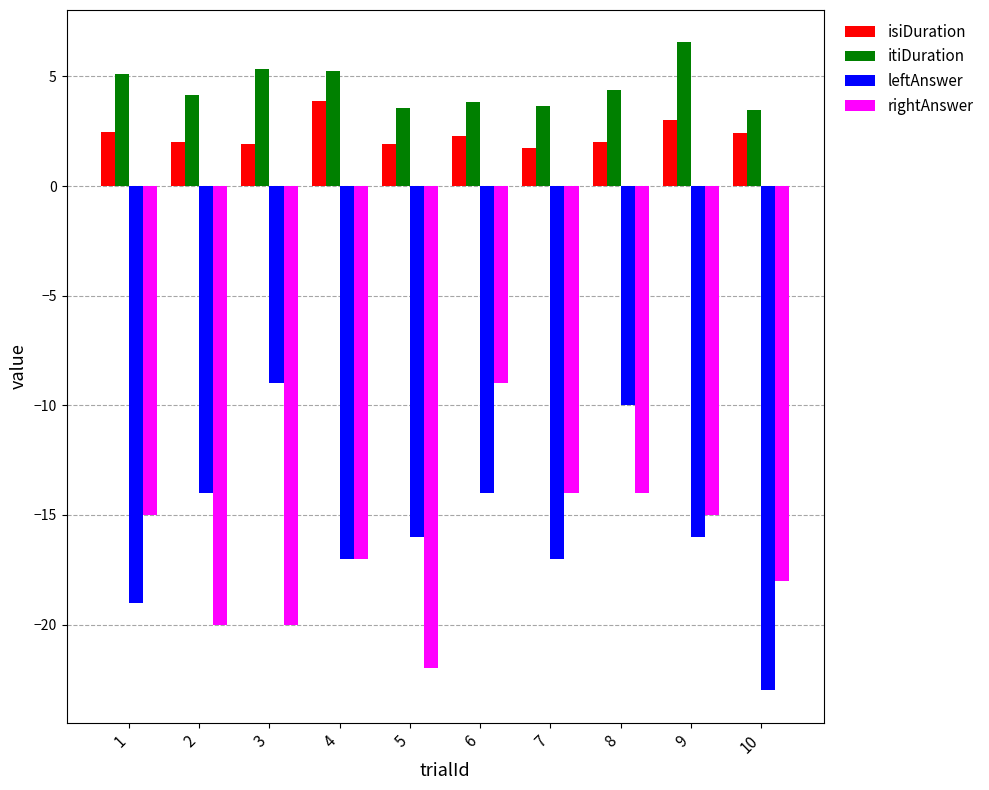

Which series has the largest total across all categories?

itiDuration